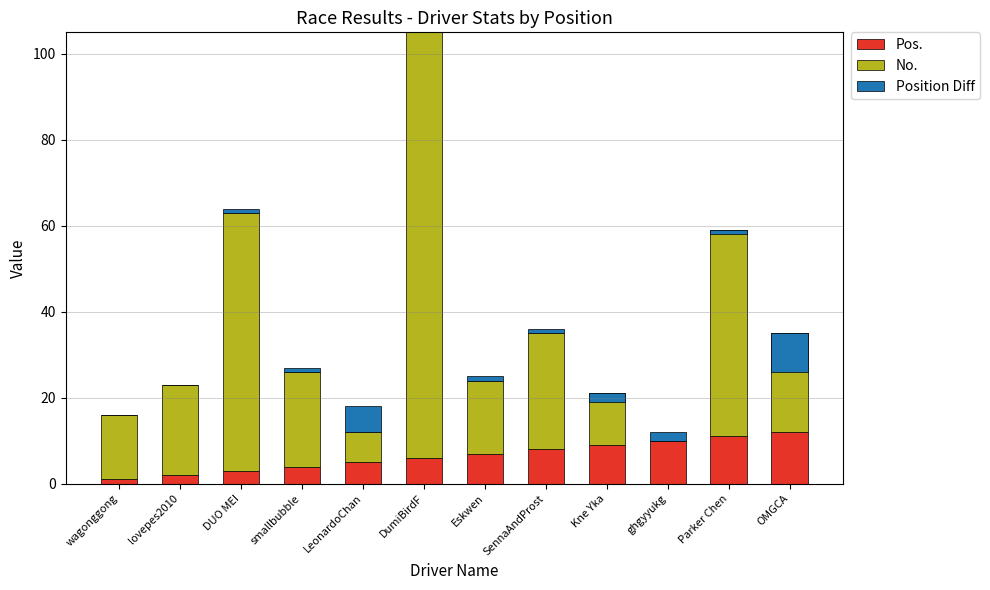

True or false: Pos. has a value of 10 at DumiBirdF.

False